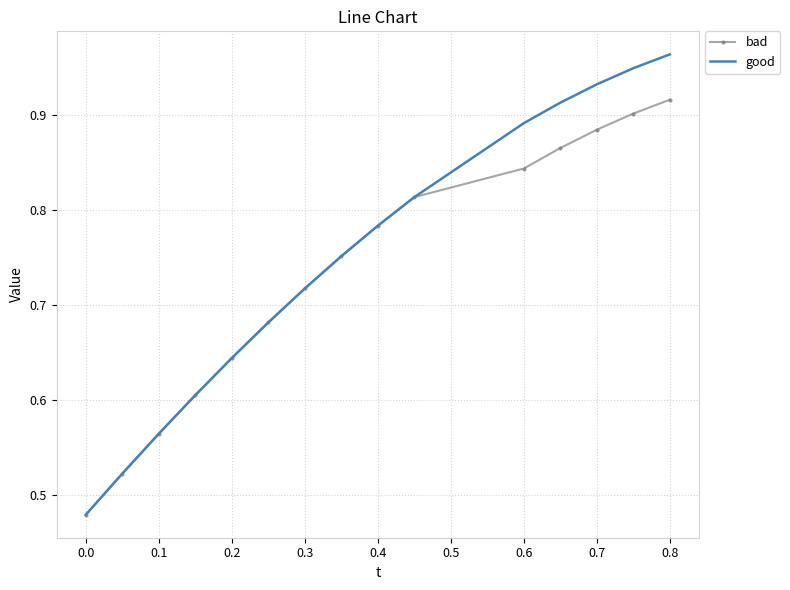

Which series has the widest spread of values?

good